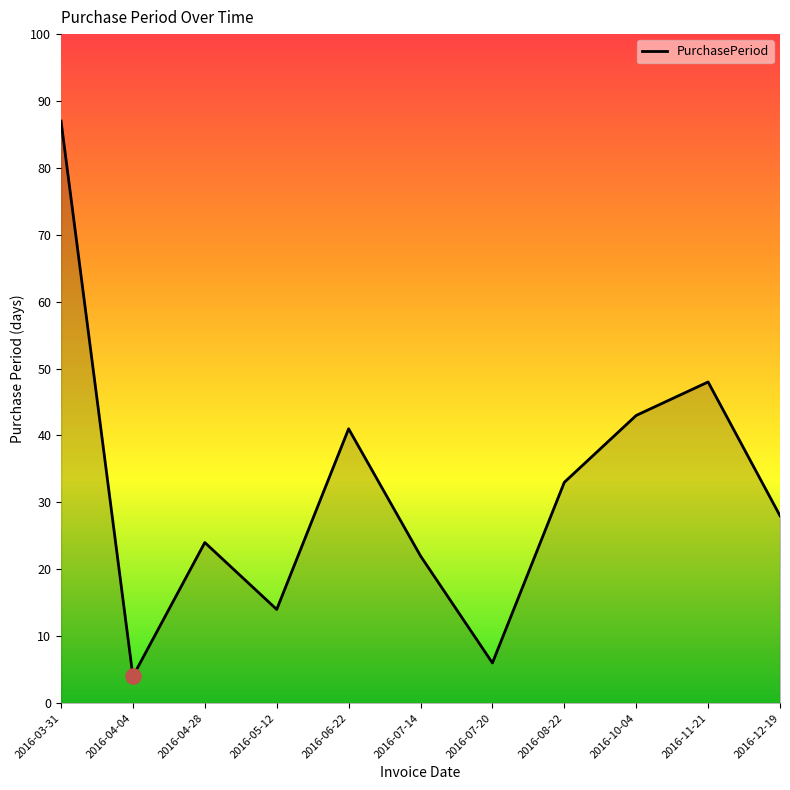

What is the change in value from 2016-03-31 to 2016-08-22?

-54